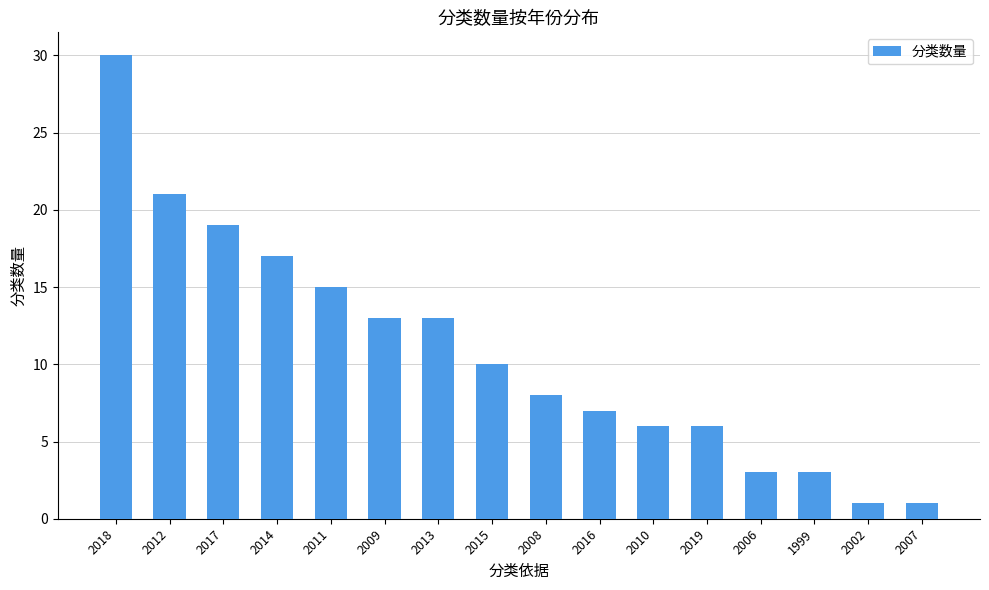

What is the change in value from 2012 to 2016?

-14